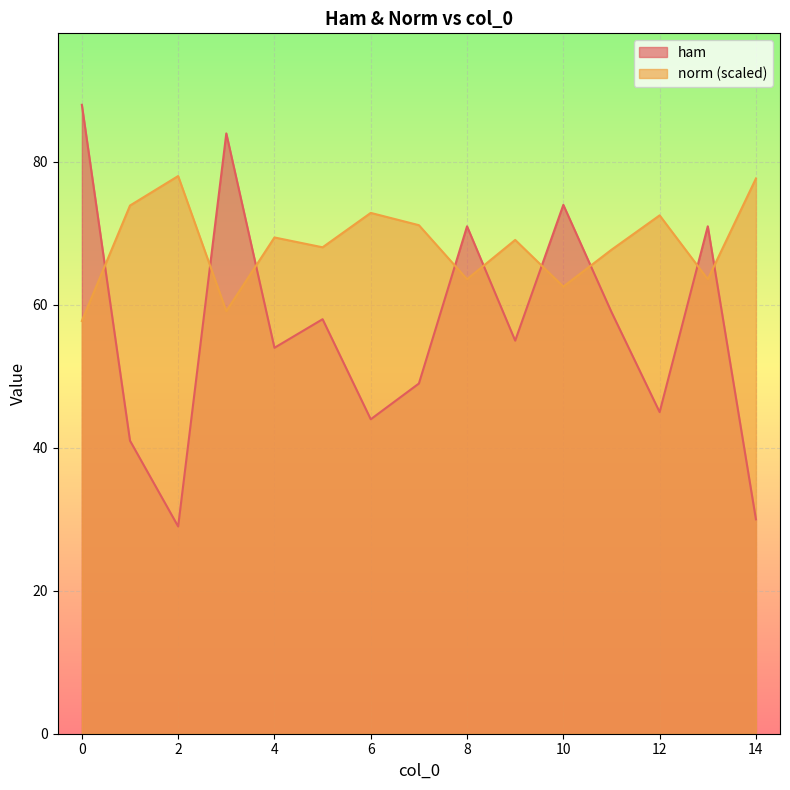

Which series ends up on top after the final intersection of norm (scaled) and ham?

norm (scaled)